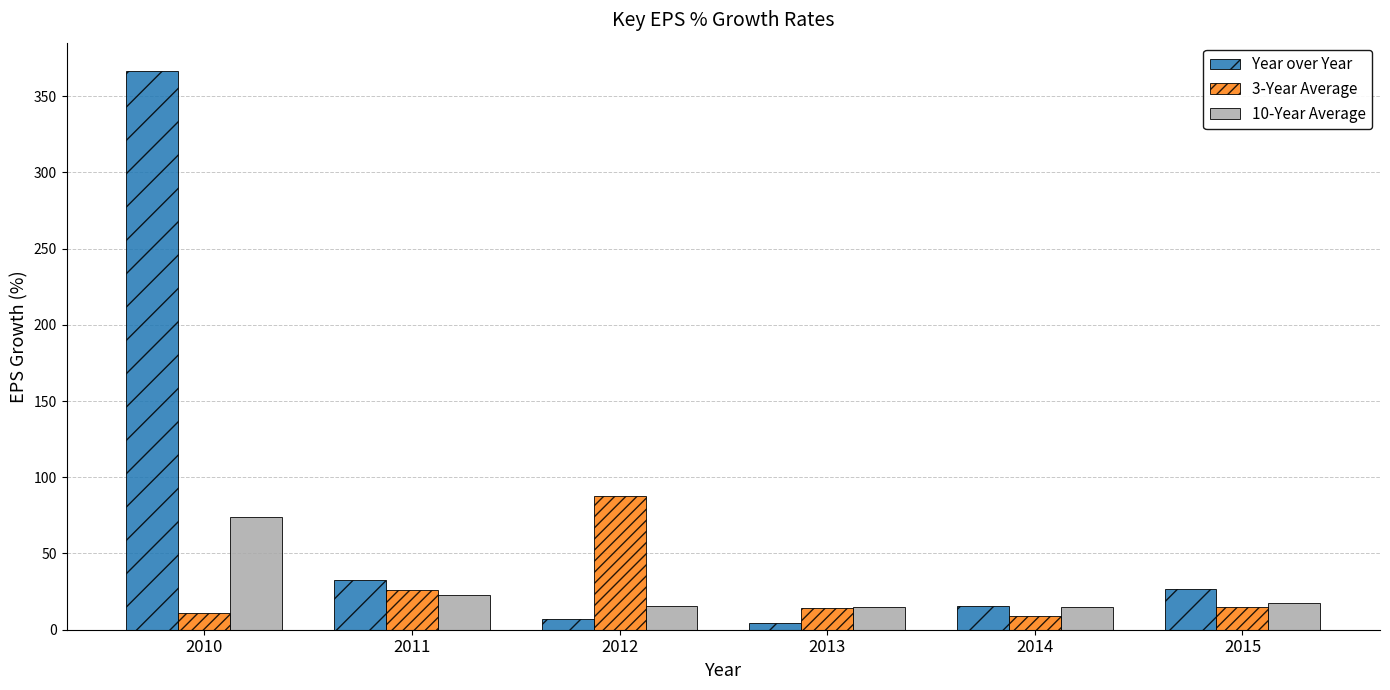

Are the bars grouped side by side (vs. stacked)?

Yes